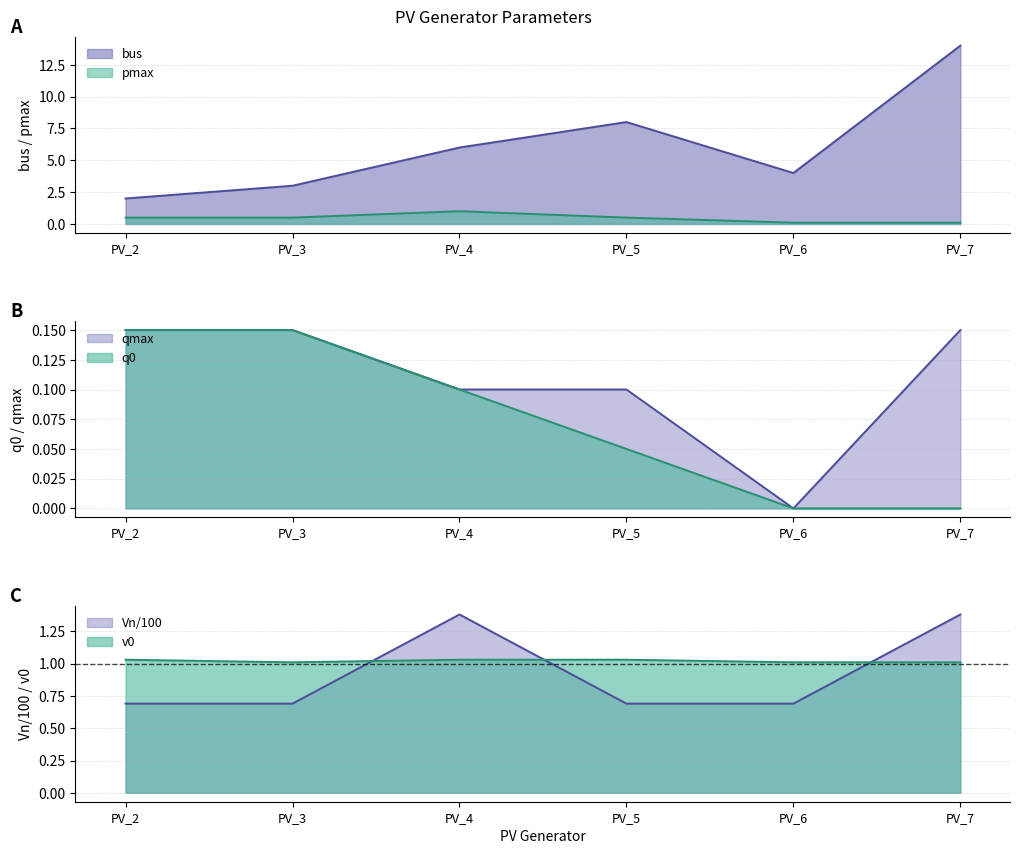

True or false: Vn and v0 cross at least once.

True